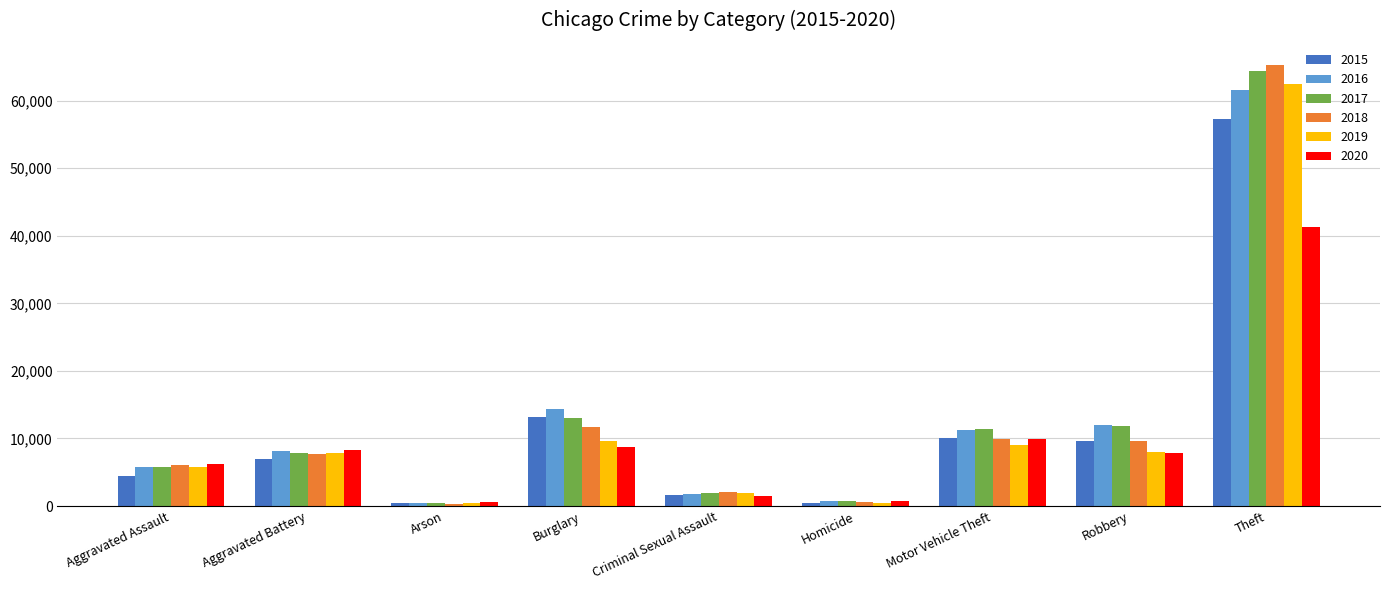

Which series changed the most between Aggravated Assault and Arson?

2020